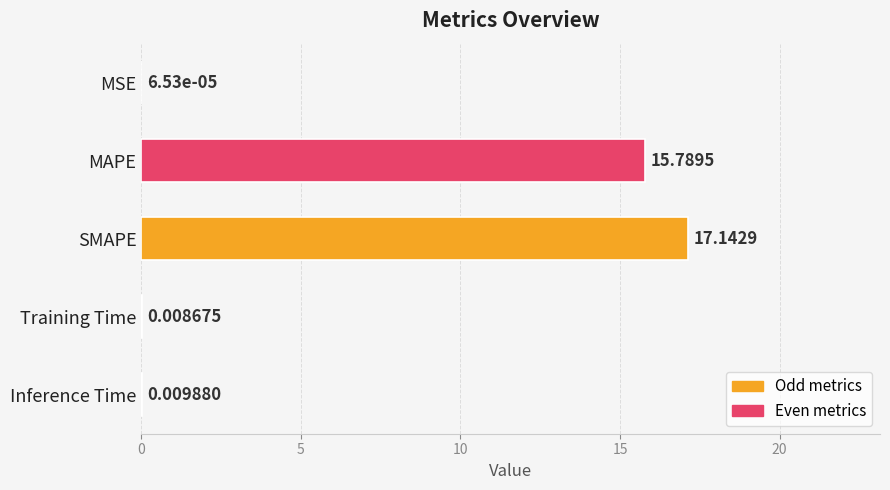

Between MAPE and Inference Time, which is larger?

MAPE